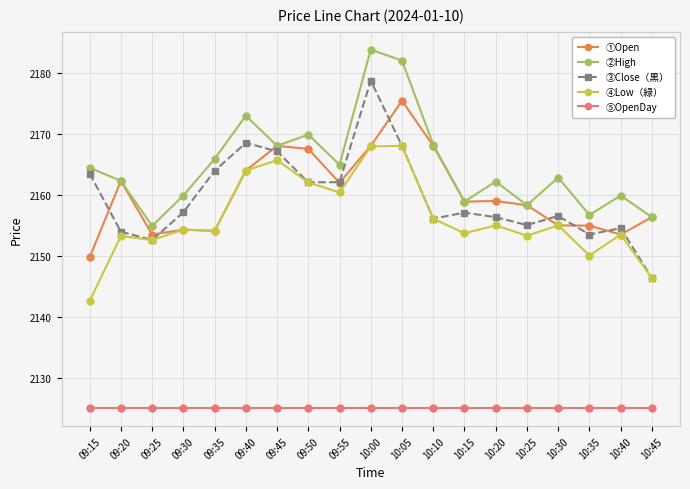

Rank the series by their maximum value, from highest to lowest.

②High, ③Close（黒）, ①Open, ④Low（緑）, ⑤OpenDay